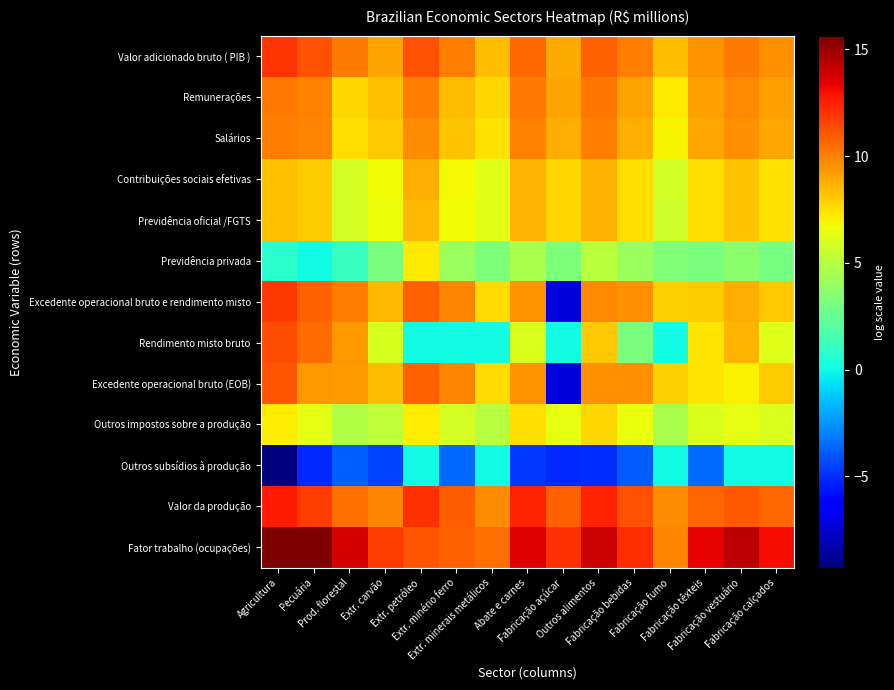

Reading left to right, transcribe all the data shown in this chart.

Valor adicionado bruto ( PIB ): Agricultura=12.0	Pecuária=11.2	Prod. florestal=10.1	Extr. carvão=9.1	Extr. petróleo=11.2	Extr. minério ferro=10.1	Extr. minerais metálicos=8.4	Abate e carnes=10.6	Fabricação açúcar=8.9	Outros alimentos=10.8	Fabricação bebidas=10.0	Fabricação fumo=8.4	Fabricação têxteis=9.5	Fabricação vestuário=10.1	Fabricação calçados=9.5
Remunerações: Agricultura=10.2	Pecuária=10.0	Prod. florestal=7.7	Extr. carvão=8.3	Extr. petróleo=10.0	Extr. minério ferro=8.4	Extr. minerais metálicos=7.7	Abate e carnes=10.2	Fabricação açúcar=9.0	Outros alimentos=10.3	Fabricação bebidas=9.0	Fabricação fumo=7.2	Fabricação têxteis=9.2	Fabricação vestuário=9.8	Fabricação calçados=9.2
Salários: Agricultura=10.0	Pecuária=9.8	Prod. florestal=7.5	Extr. carvão=8.1	Extr. petróleo=9.7	Extr. minério ferro=8.2	Extr. minerais metálicos=7.5	Abate e carnes=9.9	Fabricação açúcar=8.7	Outros alimentos=10.0	Fabricação bebidas=8.8	Fabricação fumo=7.0	Fabricação têxteis=9.0	Fabricação vestuário=9.5	Fabricação calçados=9.0
Contribuições sociais efetivas: Agricultura=8.3	Pecuária=8.0	Prod. florestal=5.8	Extr. carvão=6.7	Extr. petróleo=8.7	Extr. minério ferro=6.8	Extr. minerais metálicos=6.3	Abate e carnes=8.6	Fabricação açúcar=7.7	Outros alimentos=8.7	Fabricação bebidas=7.5	Fabricação fumo=5.8	Fabricação têxteis=7.5	Fabricação vestuário=8.2	Fabricação calçados=7.4
Previdência oficial /FGTS: Agricultura=8.3	Pecuária=8.0	Prod. florestal=5.8	Extr. carvão=6.7	Extr. petróleo=8.5	Extr. minério ferro=6.7	Extr. minerais metálicos=6.2	Abate e carnes=8.6	Fabricação açúcar=7.7	Outros alimentos=8.7	Fabricação bebidas=7.5	Fabricação fumo=5.7	Fabricação têxteis=7.5	Fabricação vestuário=8.2	Fabricação calçados=7.4
Previdência privada: Agricultura=0.7	Pecuária=0.0	Prod. florestal=1.1	Extr. carvão=3.1	Extr. petróleo=7.2	Extr. minério ferro=4.1	Extr. minerais metálicos=3.2	Abate e carnes=4.6	Fabricação açúcar=3.2	Outros alimentos=5.0	Fabricação bebidas=4.1	Fabricação fumo=3.4	Fabricação têxteis=3.2	Fabricação vestuário=3.6	Fabricação calçados=3.0
Excedente operacional bruto e rendimento misto: Agricultura=11.9	Pecuária=10.8	Prod. florestal=10.0	Extr. carvão=8.5	Extr. petróleo=10.8	Extr. minério ferro=9.9	Extr. minerais metálicos=7.6	Abate e carnes=9.5	Fabricação açúcar=-7.3	Outros alimentos=9.8	Fabricação bebidas=9.5	Fabricação fumo=7.9	Fabricação têxteis=8.0	Fabricação vestuário=8.8	Fabricação calçados=8.1
Rendimento misto bruto: Agricultura=11.3	Pecuária=10.5	Prod. florestal=9.3	Extr. carvão=6.0	Extr. petróleo=0.0	Extr. minério ferro=0.0	Extr. minerais metálicos=0.0	Abate e carnes=6.0	Fabricação açúcar=0.0	Outros alimentos=8.1	Fabricação bebidas=3.1	Fabricação fumo=0.0	Fabricação têxteis=7.3	Fabricação vestuário=8.6	Fabricação calçados=6.1
Excedente operacional bruto (EOB): Agricultura=11.1	Pecuária=9.4	Prod. florestal=9.3	Extr. carvão=8.4	Extr. petróleo=10.8	Extr. minério ferro=9.9	Extr. minerais metálicos=7.6	Abate e carnes=9.4	Fabricação açúcar=-7.3	Outros alimentos=9.6	Fabricação bebidas=9.5	Fabricação fumo=7.9	Fabricação têxteis=7.4	Fabricação vestuário=7.0	Fabricação calçados=8.0
Outros impostos sobre a produção: Agricultura=7.1	Pecuária=6.3	Prod. florestal=4.8	Extr. carvão=5.2	Extr. petróleo=7.1	Extr. minério ferro=5.9	Extr. minerais metálicos=4.9	Abate e carnes=7.5	Fabricação açúcar=6.4	Outros alimentos=7.7	Fabricação bebidas=6.6	Fabricação fumo=4.6	Fabricação têxteis=6.0	Fabricação vestuário=6.4	Fabricação calçados=6.0
Outros subsídios à produção: Agricultura=-9.3	Pecuária=-5.1	Prod. florestal=-3.8	Extr. carvão=-4.5	Extr. petróleo=0.0	Extr. minério ferro=-3.6	Extr. minerais metálicos=0.0	Abate e carnes=-4.8	Fabricação açúcar=-5.1	Outros alimentos=-5.1	Fabricação bebidas=-3.9	Fabricação fumo=0.0	Fabricação têxteis=-3.5	Fabricação vestuário=0.0	Fabricação calçados=0.0
Valor da produção: Agricultura=12.6	Pecuária=11.8	Prod. florestal=10.4	Extr. carvão=9.9	Extr. petróleo=12.1	Extr. minério ferro=10.9	Extr. minerais metálicos=9.7	Abate e carnes=12.4	Fabricação açúcar=10.8	Outros alimentos=12.4	Fabricação bebidas=11.2	Fabricação fumo=9.6	Fabricação têxteis=10.7	Fabricação vestuário=11.0	Fabricação calçados=10.6
Fator trabalho (ocupações): Agricultura=15.6	Pecuária=15.6	Prod. florestal=13.8	Extr. carvão=11.8	Extr. petróleo=11.1	Extr. minério ferro=10.8	Extr. minerais metálicos=10.4	Abate e carnes=13.5	Fabricação açúcar=12.1	Outros alimentos=14.0	Fabricação bebidas=12.2	Fabricação fumo=9.8	Fabricação têxteis=13.3	Fabricação vestuário=14.3	Fabricação calçados=13.1